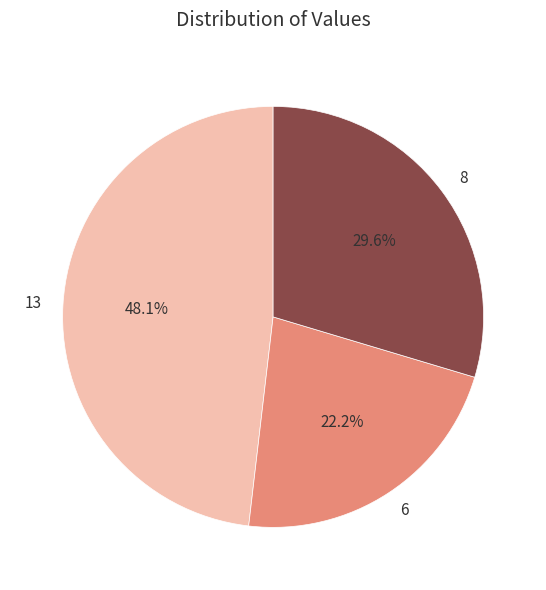

The 13 slice represents 31% of the pie. True or false?

False